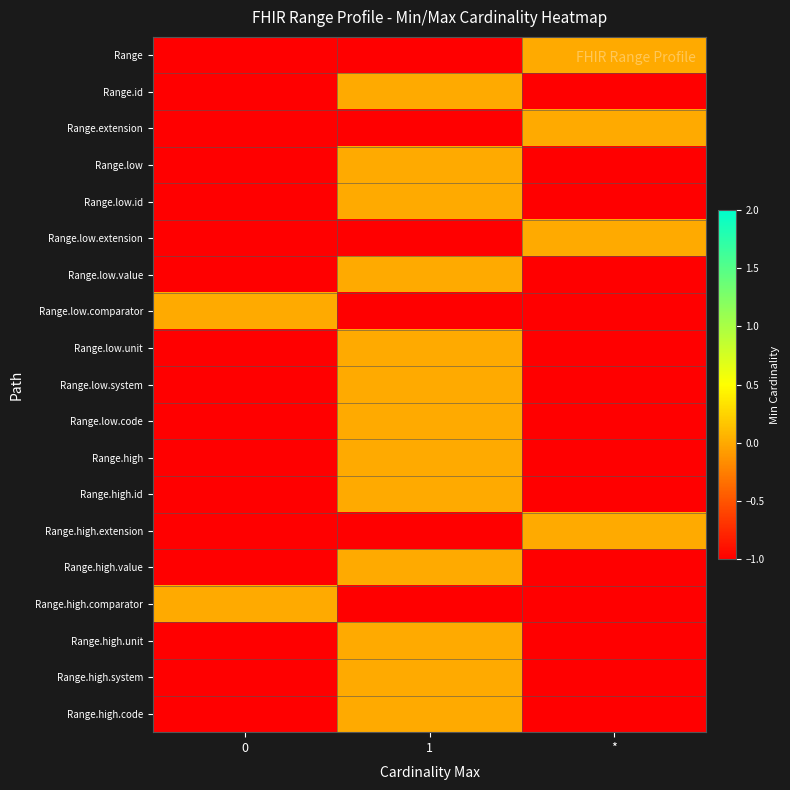

Reading left to right, extract all data points from this chart.

Range: 0=-1	1=-1	*=0
Range.id: 0=-1	1=0	*=-1
Range.extension: 0=-1	1=-1	*=0
Range.low: 0=-1	1=0	*=-1
Range.low.id: 0=-1	1=0	*=-1
Range.low.extension: 0=-1	1=-1	*=0
Range.low.value: 0=-1	1=0	*=-1
Range.low.comparator: 0=0	1=-1	*=-1
Range.low.unit: 0=-1	1=0	*=-1
Range.low.system: 0=-1	1=0	*=-1
Range.low.code: 0=-1	1=0	*=-1
Range.high: 0=-1	1=0	*=-1
Range.high.id: 0=-1	1=0	*=-1
Range.high.extension: 0=-1	1=-1	*=0
Range.high.value: 0=-1	1=0	*=-1
Range.high.comparator: 0=0	1=-1	*=-1
Range.high.unit: 0=-1	1=0	*=-1
Range.high.system: 0=-1	1=0	*=-1
Range.high.code: 0=-1	1=0	*=-1